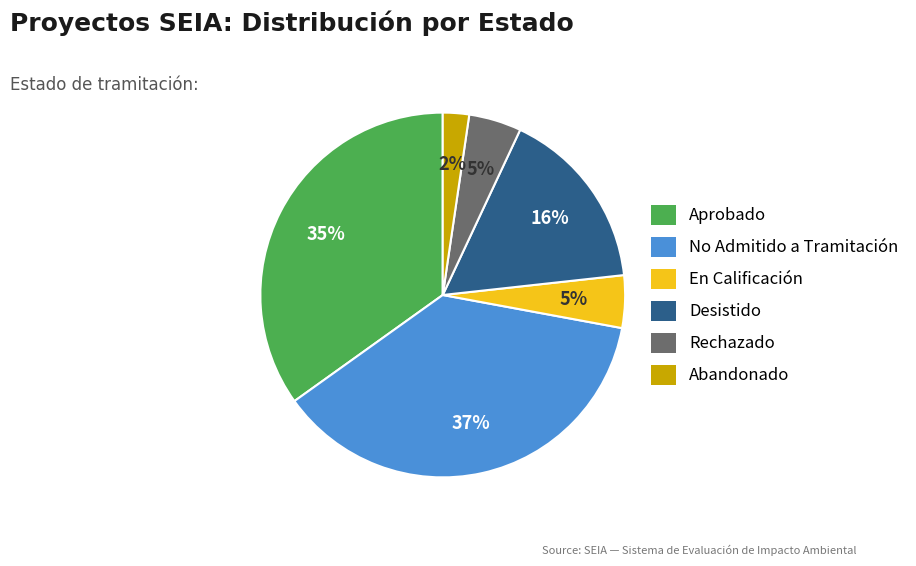

Which category has the smallest portion of the pie?

Abandonado